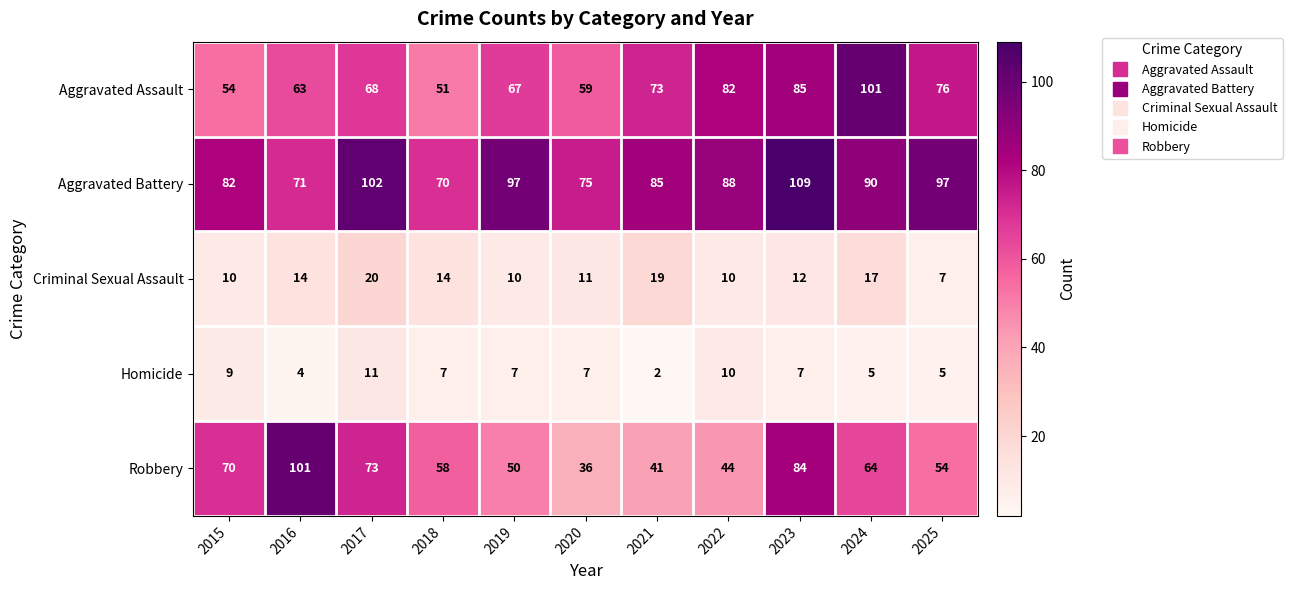

What is the spread (max minus min) of values at 2017?

91